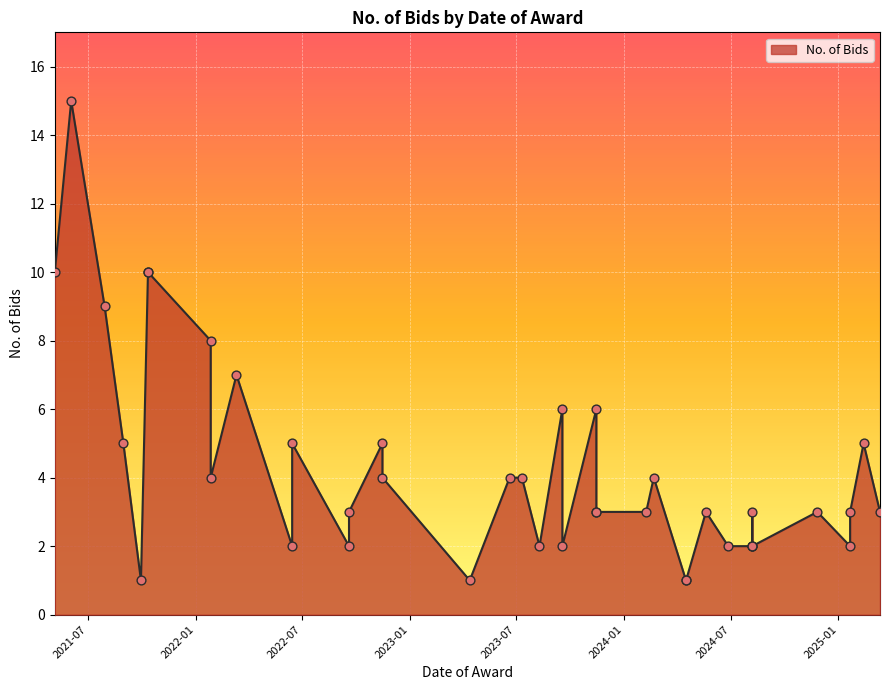

What is the change in value from 45029 to 44406?

+8